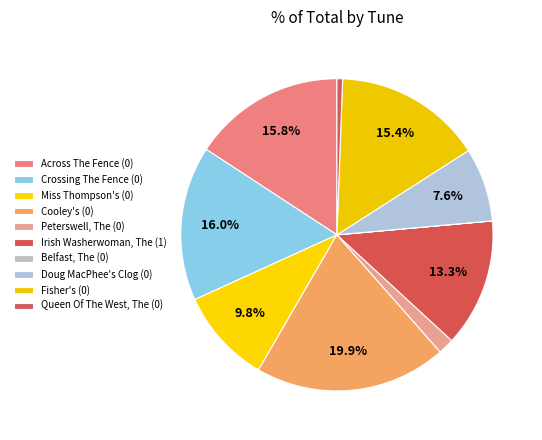

Is Belfast, The (0) the majority of the pie?

No